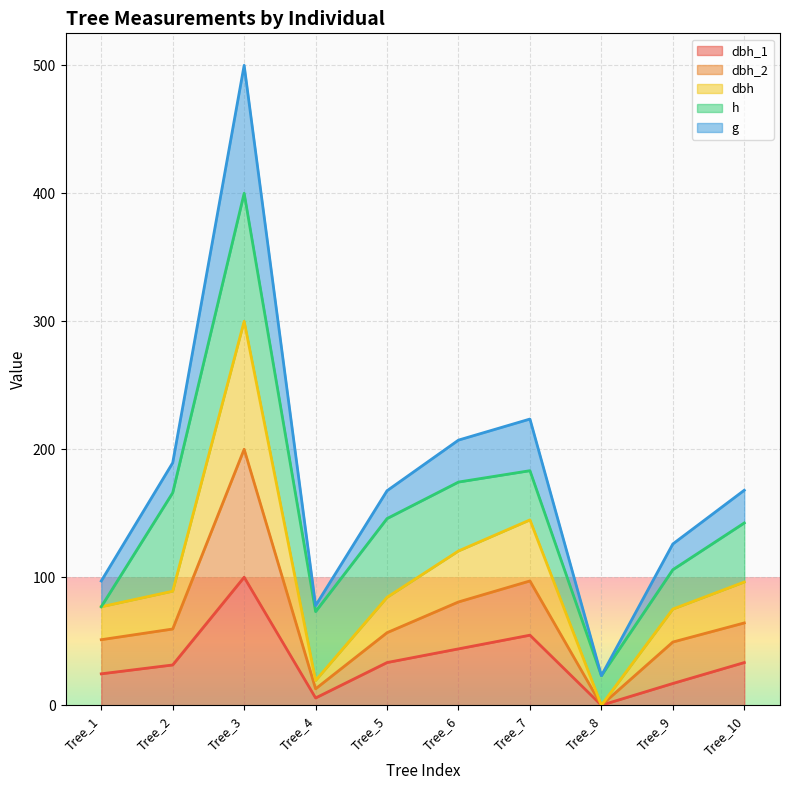

Which has a higher value, Tree_1 or Tree_5?

Tree_5